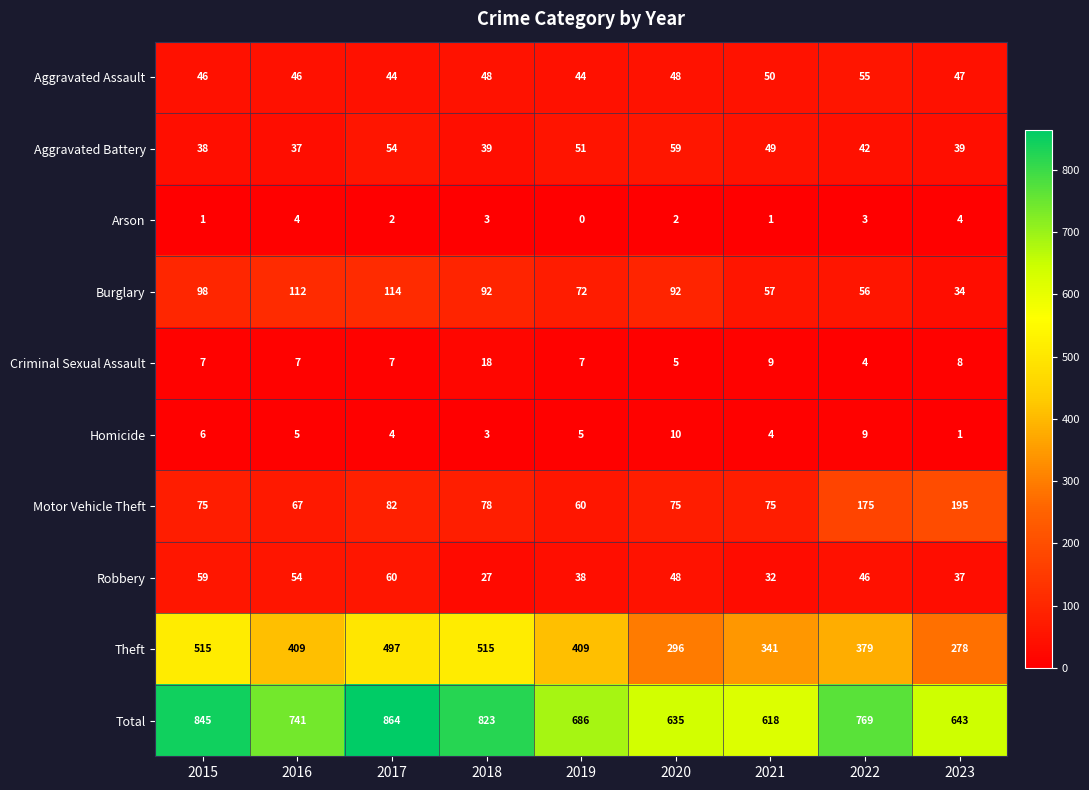

Rank the series at 2017 from lowest to highest value.

Arson, Homicide, Criminal Sexual Assault, Aggravated Assault, Aggravated Battery, Robbery, Motor Vehicle Theft, Burglary, Theft, Total